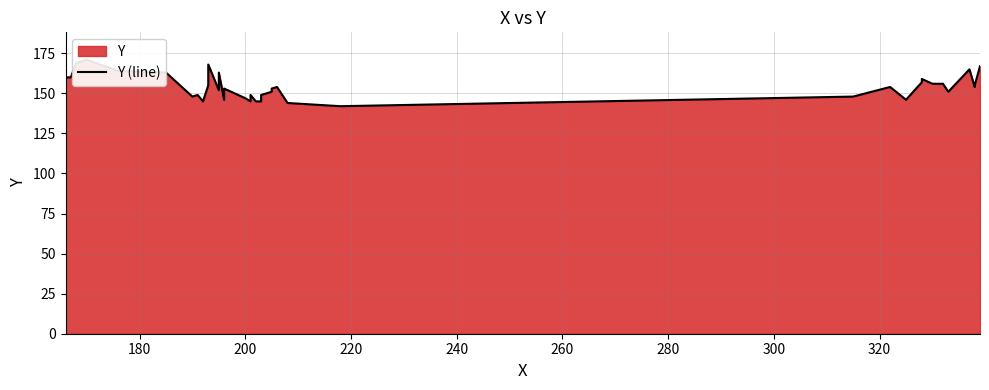

Reading left to right, transcribe all the data shown in this chart.

160	160	169	171	164	163	148	149	145	155	168	152	163	146	153	147	145	148	149	145	145	149	151	153	154	149	144	142	148	154	146	157	159	156	156	151	165	154	155	167